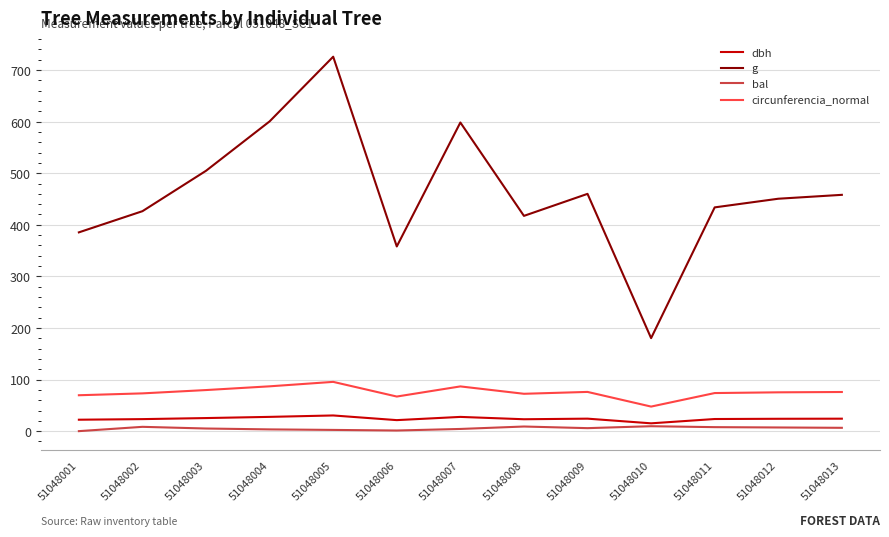

What are all the series names shown in the legend?

dbh, g, bal, circunferencia_normal